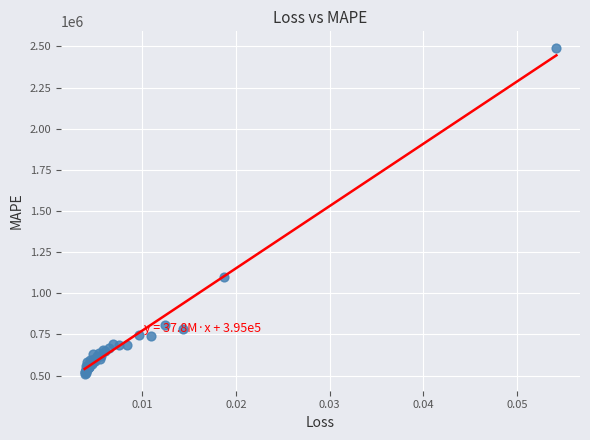

What Y value in the scatter plot is closest to 1499843?

1097718.0